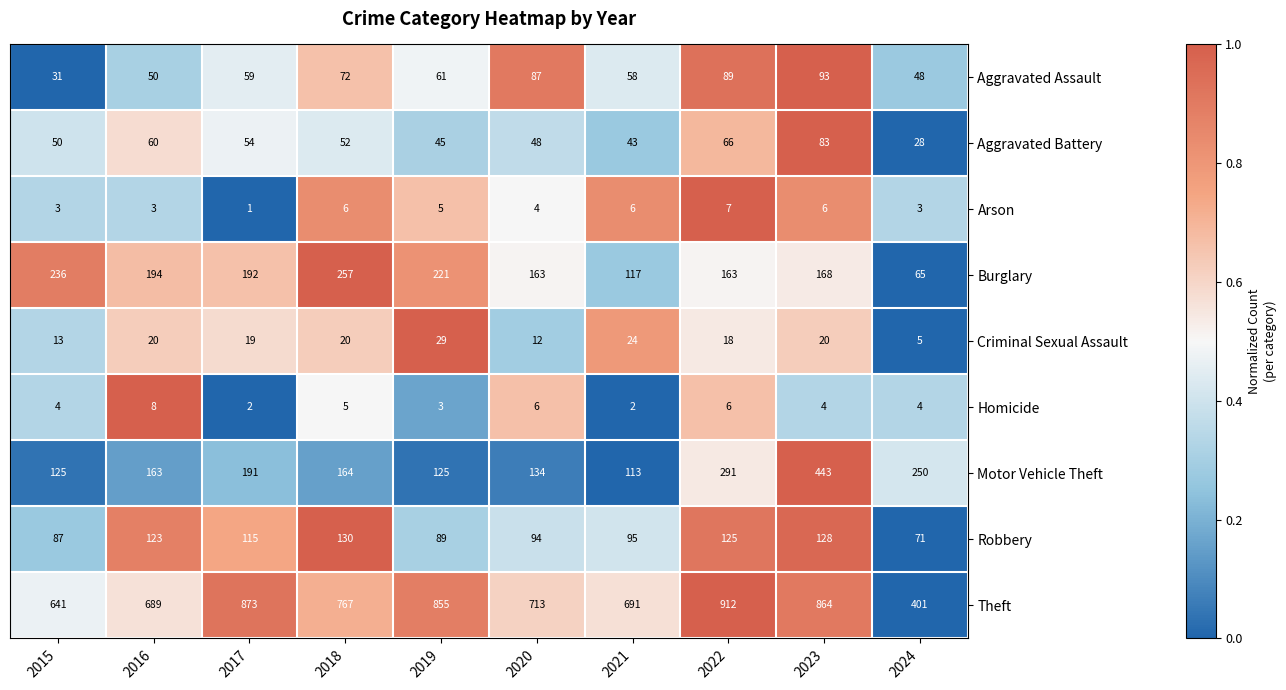

Between 2015 and 2016, which series saw the biggest shift?

Theft